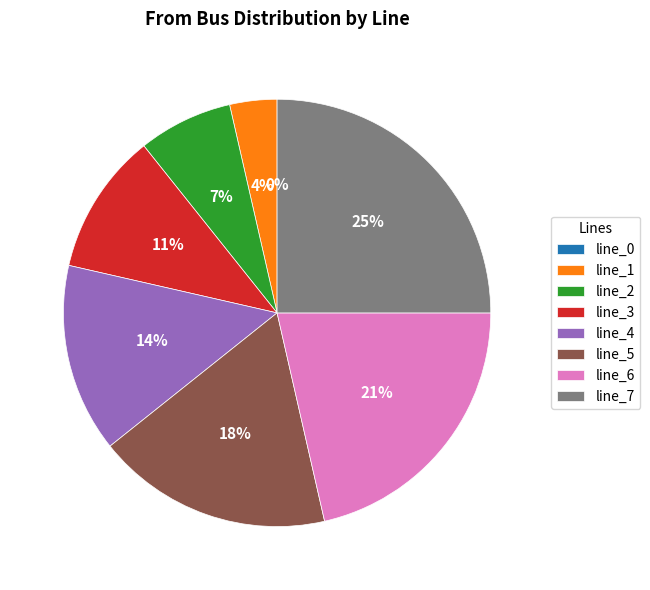

Combined, do line_0 and line_1 account for over 50%?

No